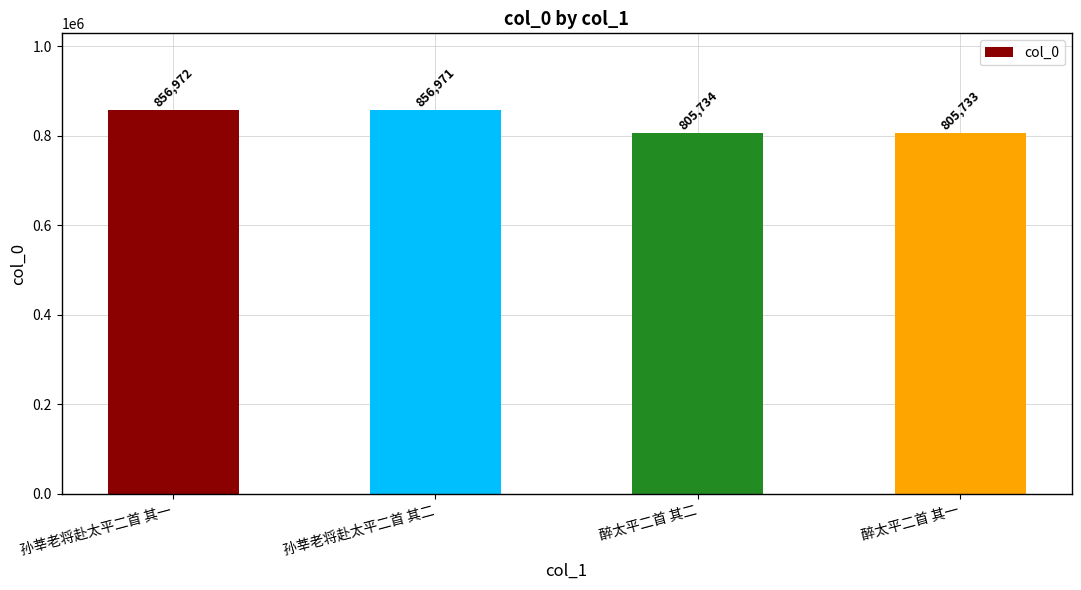

Reading left to right, extract all data points from this chart.

孙莘老将赴太平二首 其一=856972	孙莘老将赴太平二首 其二=856971	醉太平二首 其二=805734	醉太平二首 其一=805733